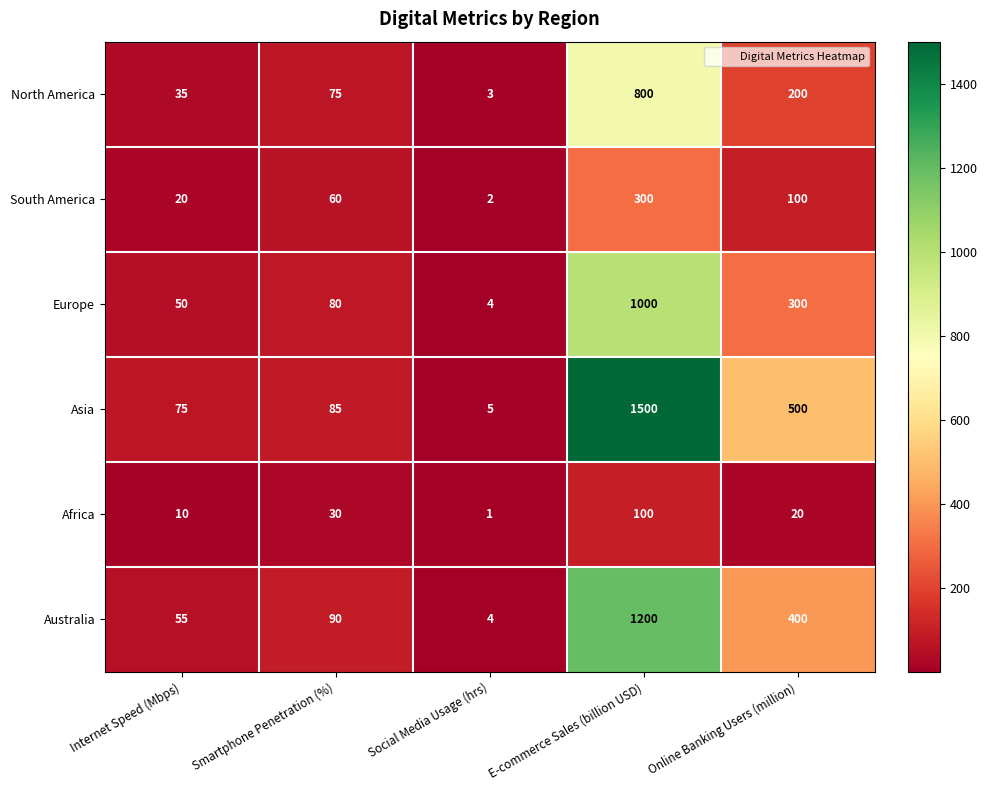

What is the difference between the Asia values at Smartphone Penetration (%) and Social Media Usage (hrs)?

80